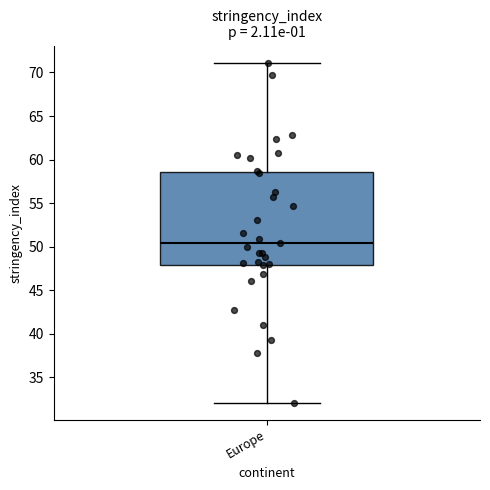

Transcribe this box plot: give where the median line is, the range the box spans, and where the two whiskers end, as read against the y-axis. The values are not printed on the chart, so give them approximately, as read against the axis.

median 50.5, box 48.0 to 58.5, whiskers 32.0 to 71.0